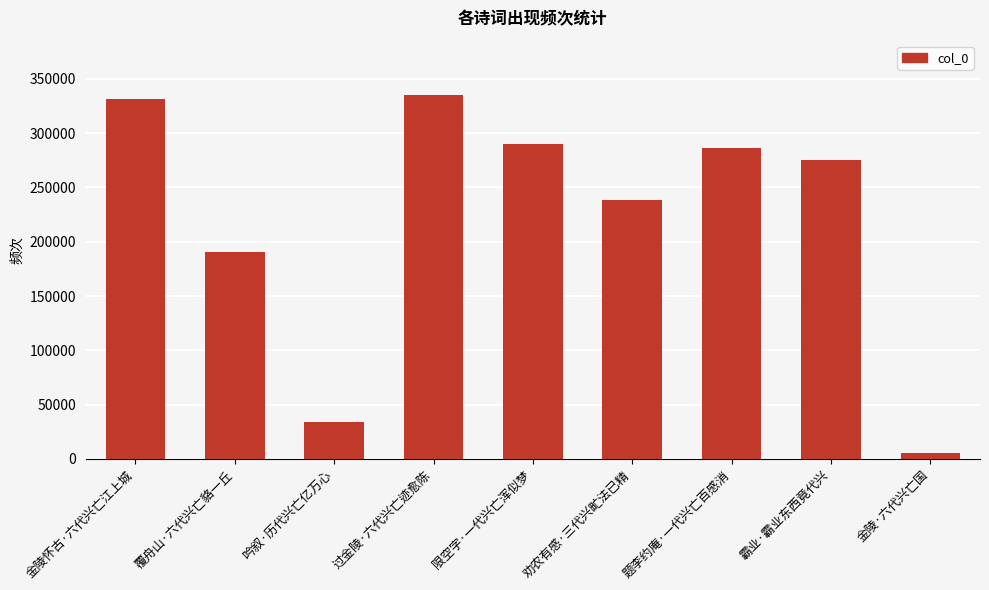

List the labels in order of value, smallest first.

金陵·六代兴亡国, 吟叙·历代兴亡亿万心, 覆舟山·六代兴亡貉一丘, 劝农有感·三代兴甿法已精, 霸业·霸业东西竟代兴, 题李约庵·一代兴亡百感消, 限空字·一代兴亡浑似梦, 金陵怀古·六代兴亡江上城, 过金陵·六代兴亡迹愈陈